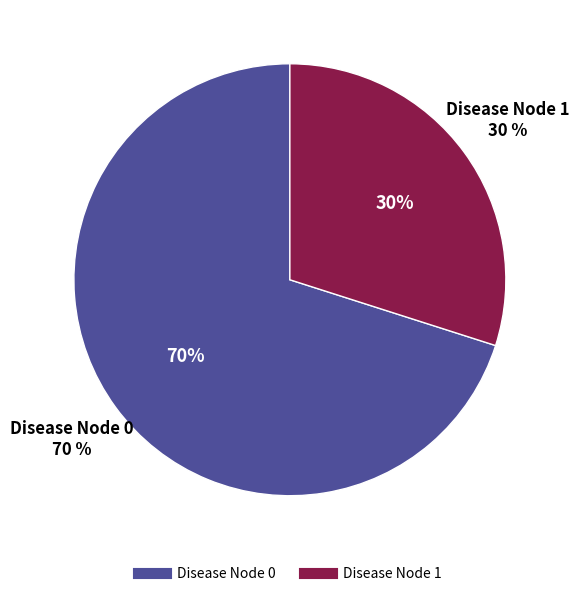

True or false: Disease Node = 0 accounts for 70% of the total.

True